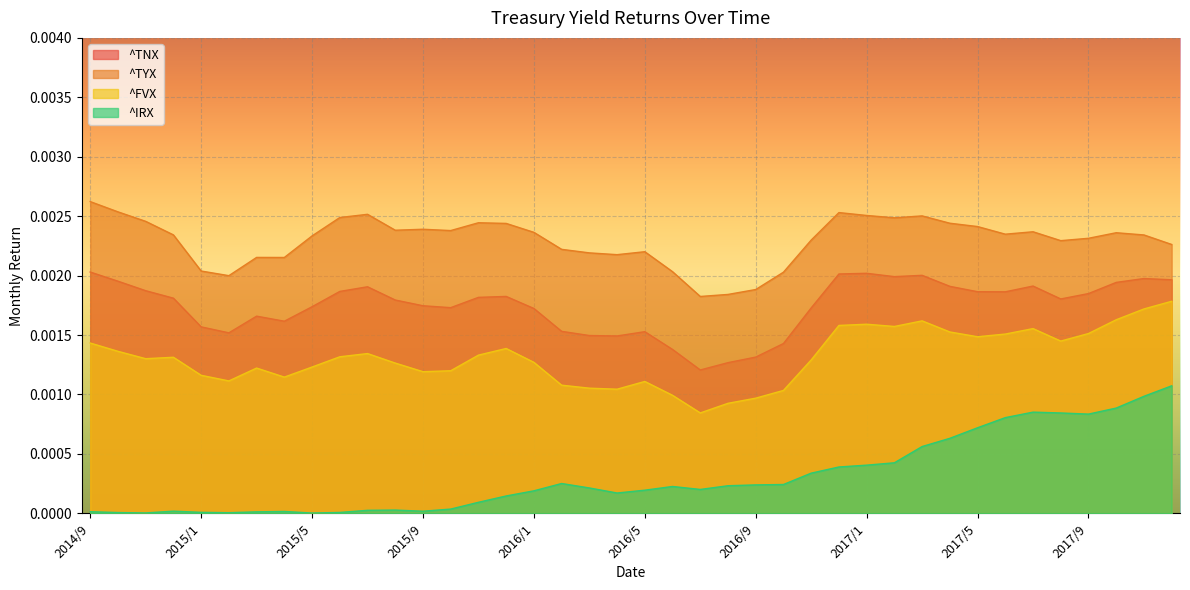

The ^IRX series shows 0.0 at 2015/2. True or false?

False